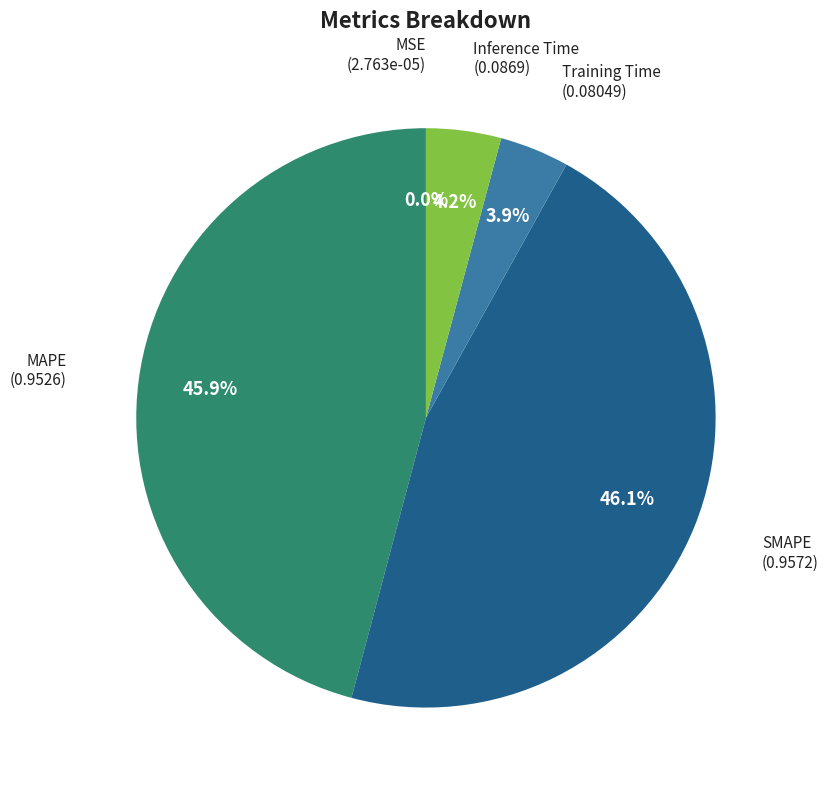

Is there a majority slice in this chart?

No